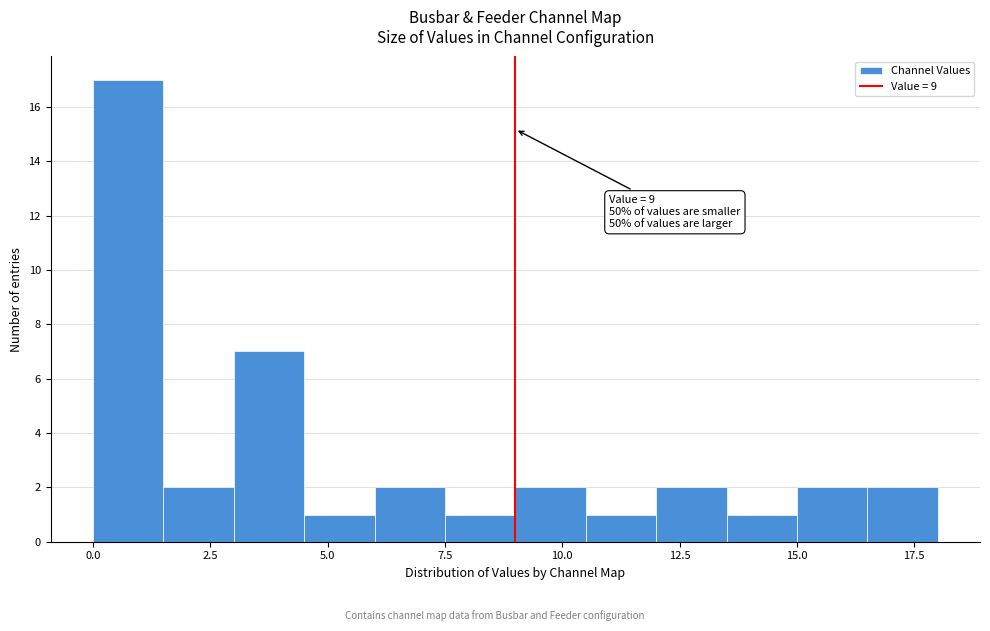

Around what value on the x-axis is the tallest bar? Give the approximate position of its centre, as read against the axis.

1.0